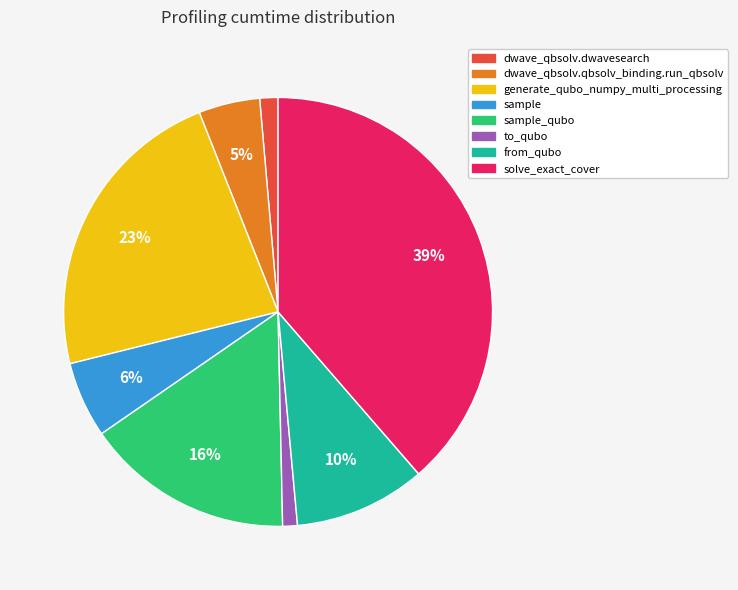

To the nearest percent, what is the average slice percentage?

12%